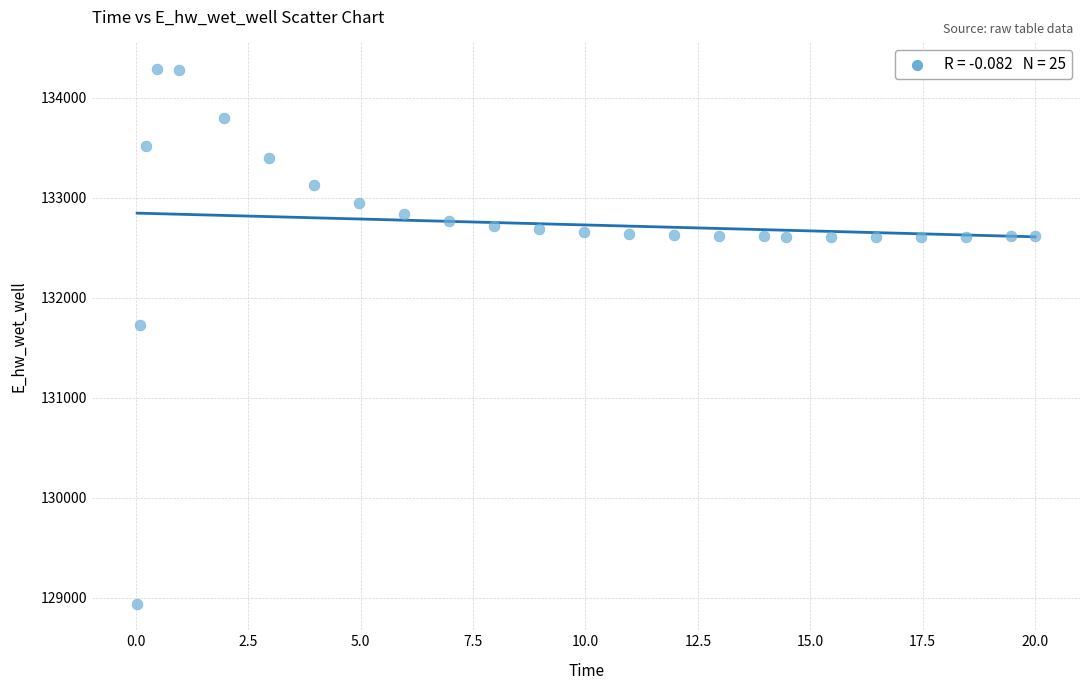

What Y value in the scatter plot is closest to 131613?

131728.6